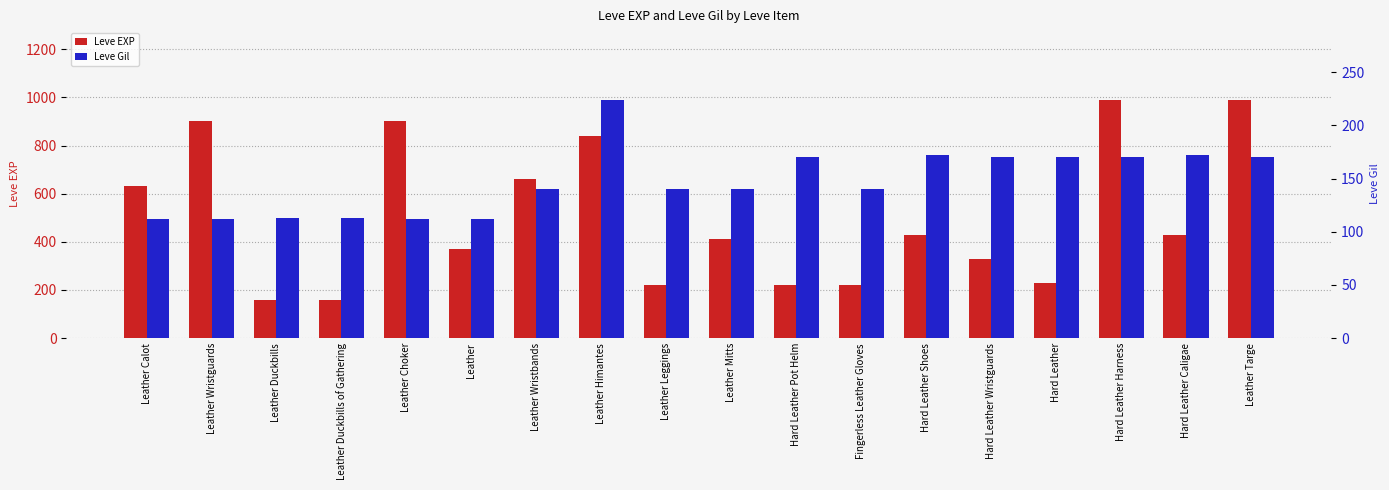

The Leve Gil series shows 36 at Hard Leather Wristguards. True or false?

False